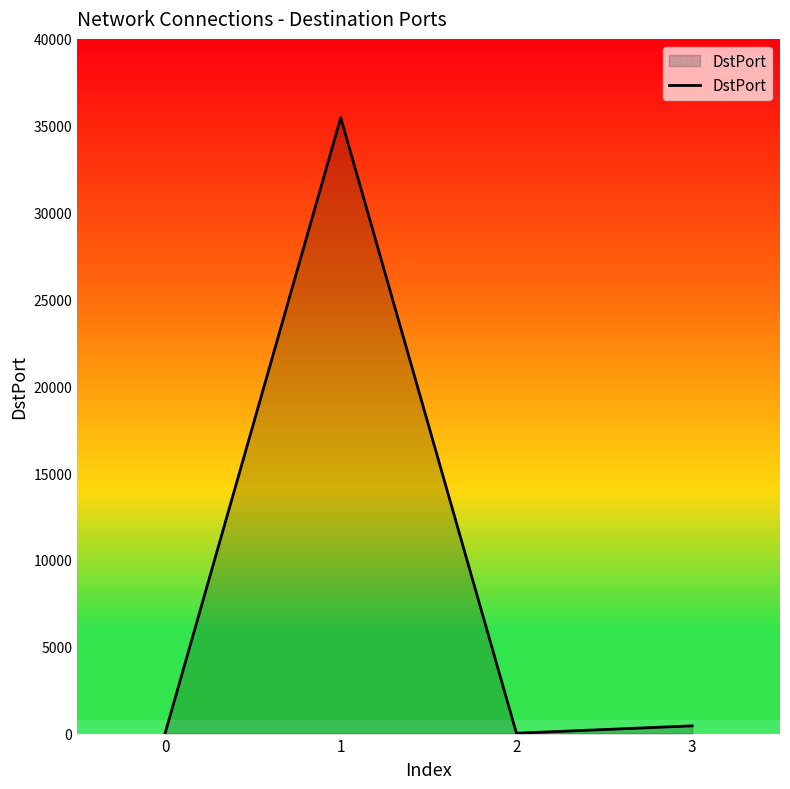

The chart shows a value of -11315 at 0. True or false?

False